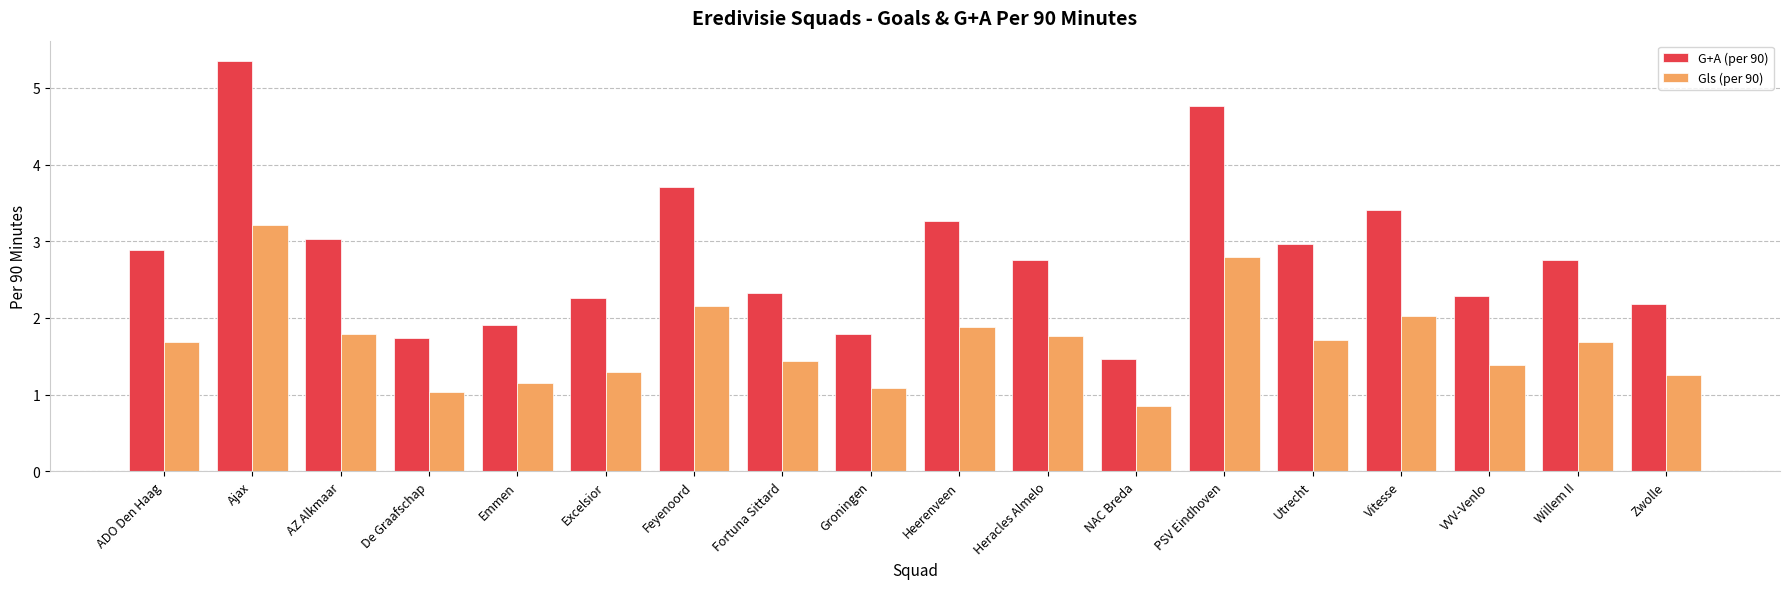

What is the spread (max minus min) of values at Zwolle?

0.9